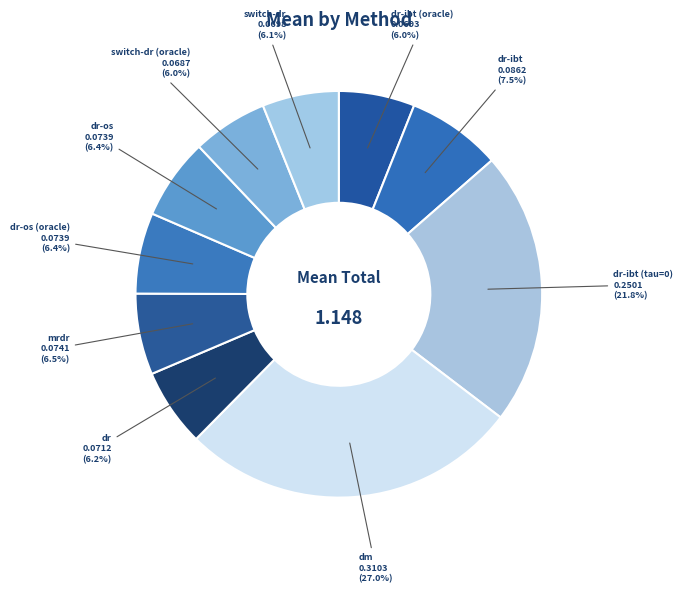

What percentage is the dr slice, to the nearest percent?

6%